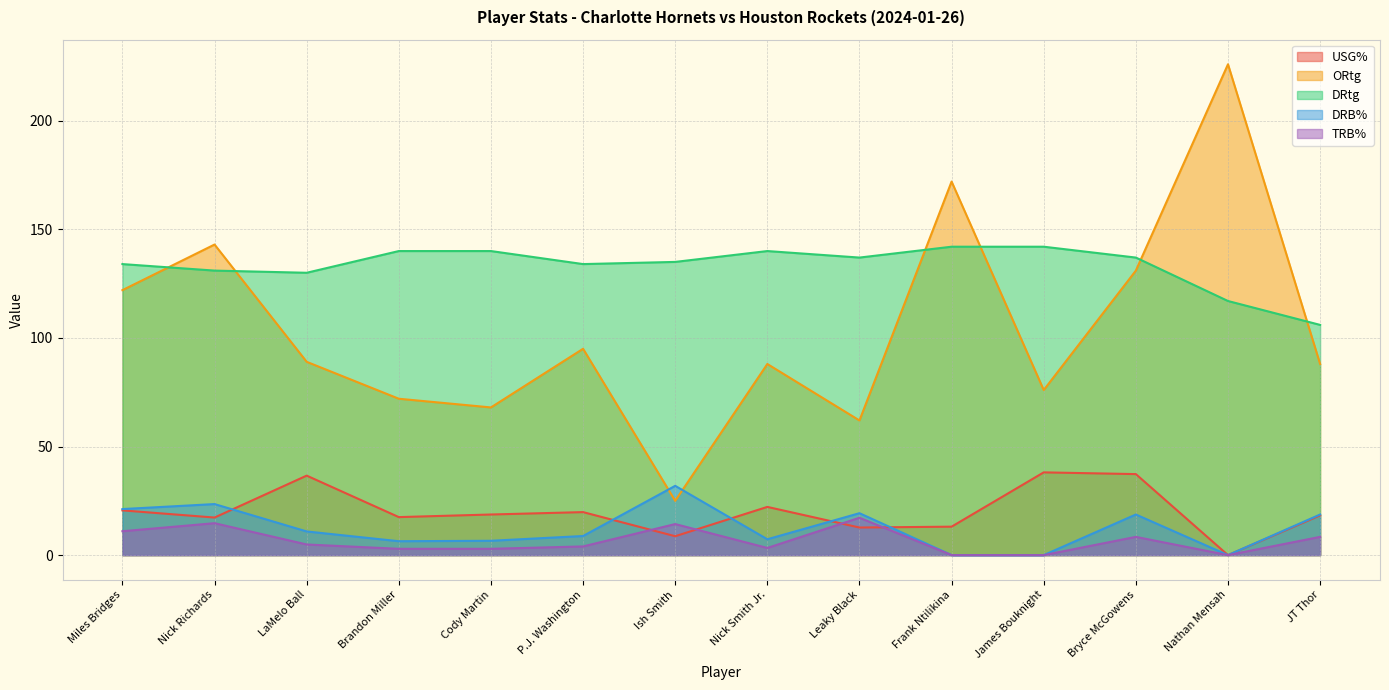

How many positive values does the USG% series have?

13